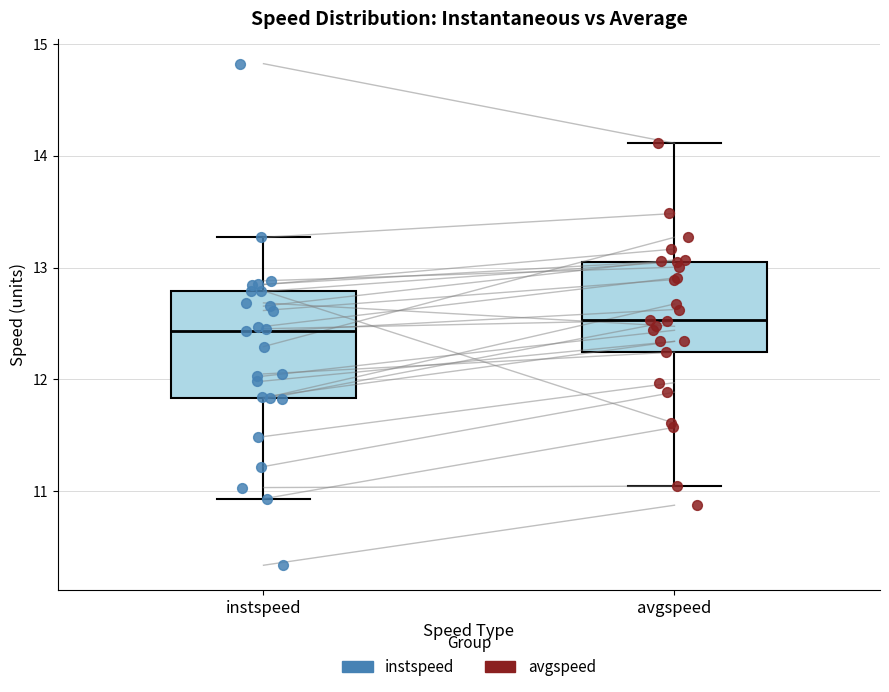

Where is the lower edge of the box for instspeed on the y-axis? The values are not printed on the chart, so give them approximately, as read against the axis.

11.8